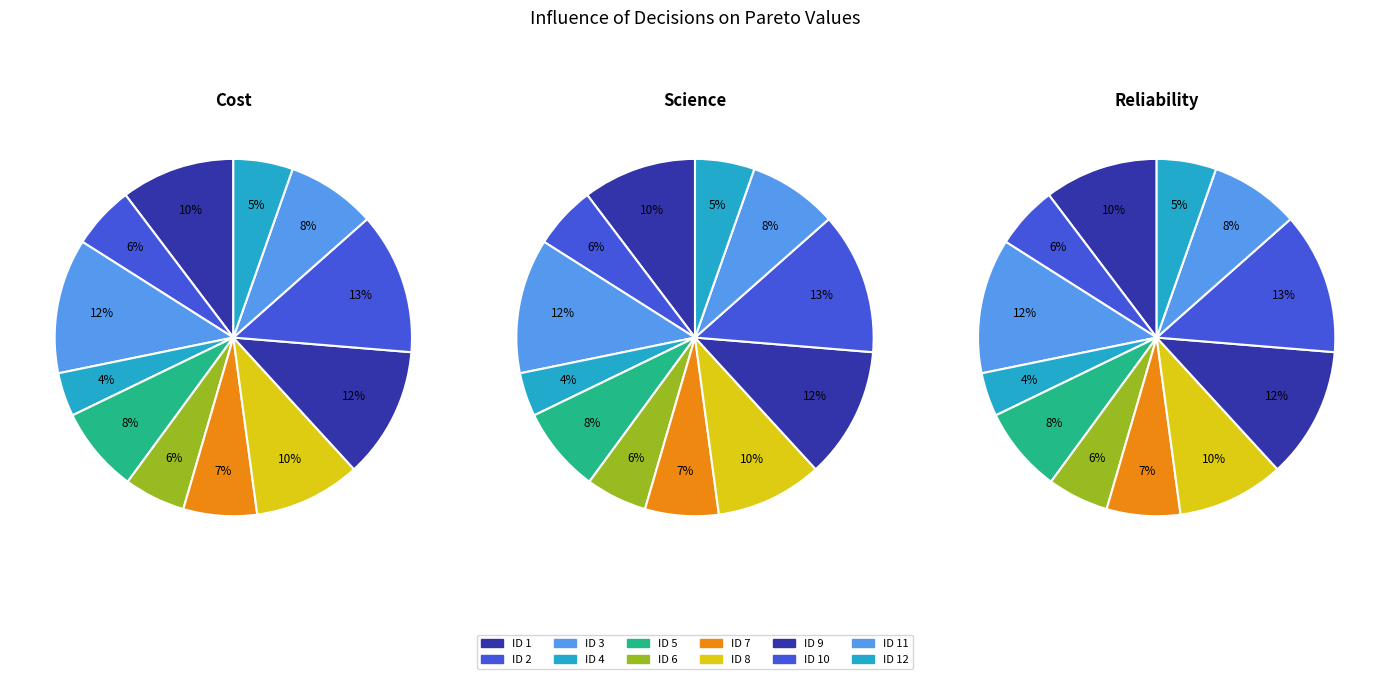

Does any single category account for the majority?

No